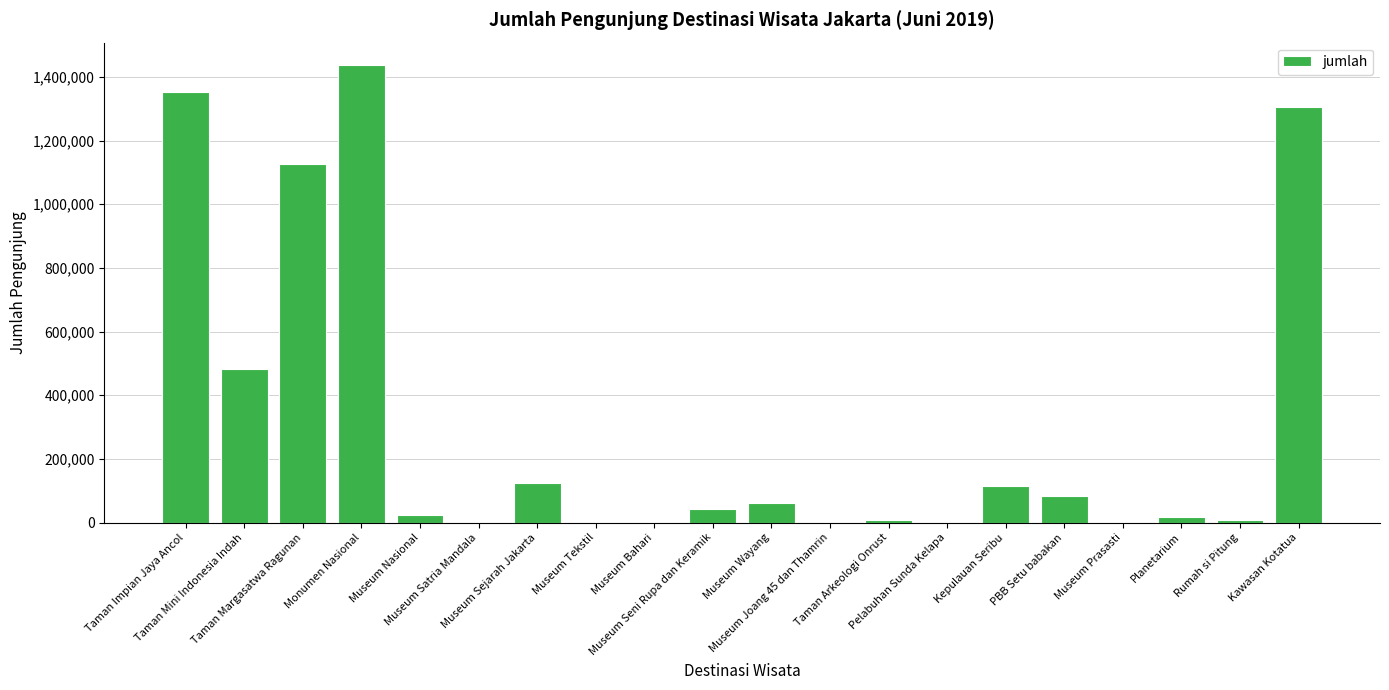

At which label is the value closest to 718483?

Taman Mini Indonesia Indah